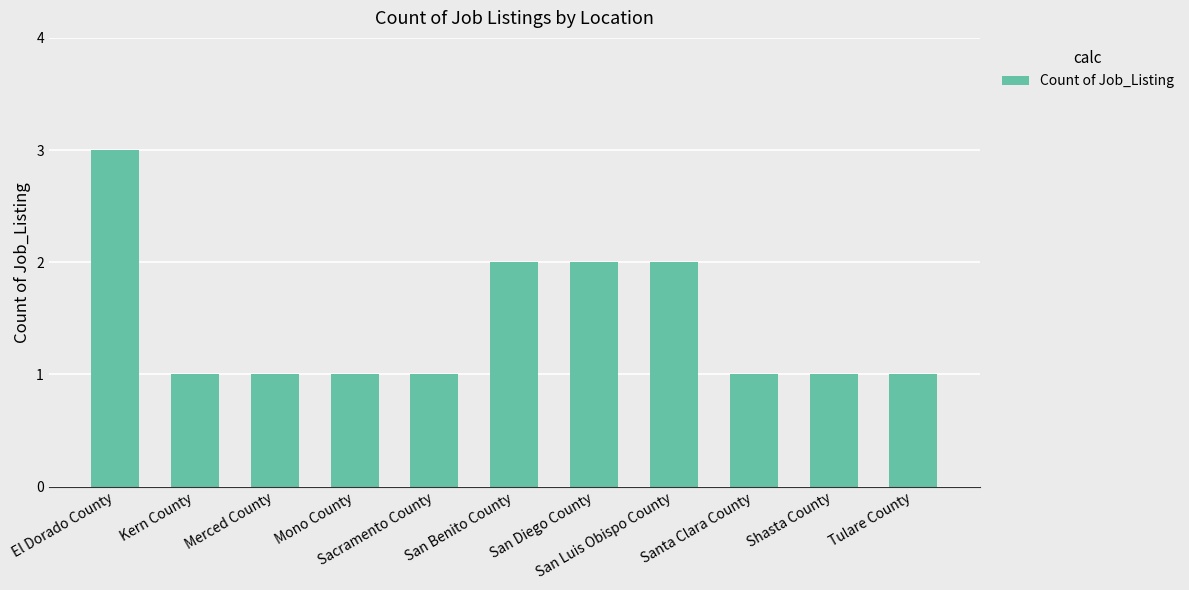

What is the difference between the values at Shasta County and San Benito County?

1